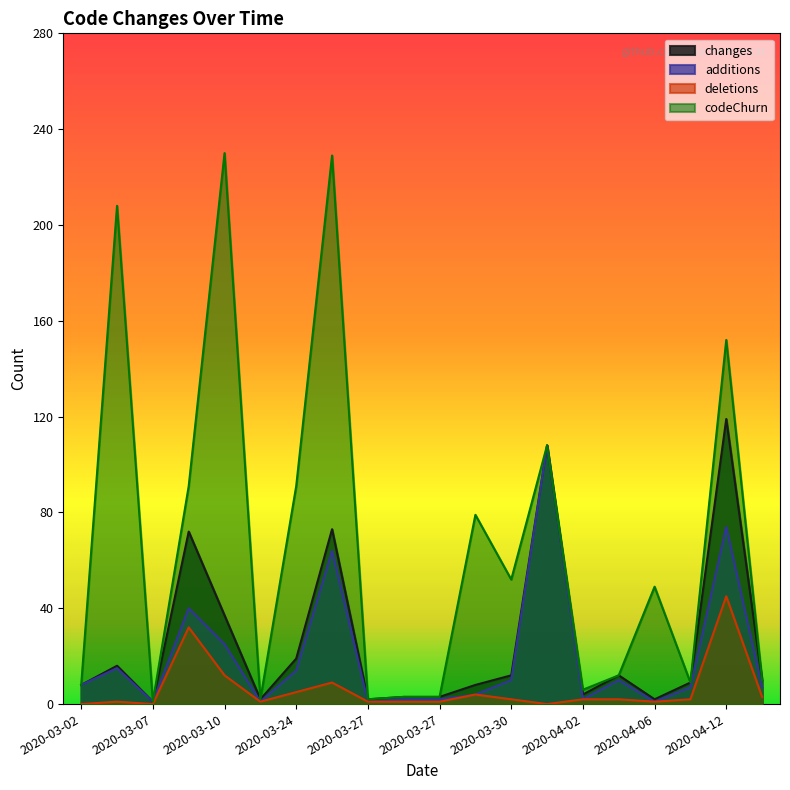

True or false: additions and codeChurn cross at least once.

False